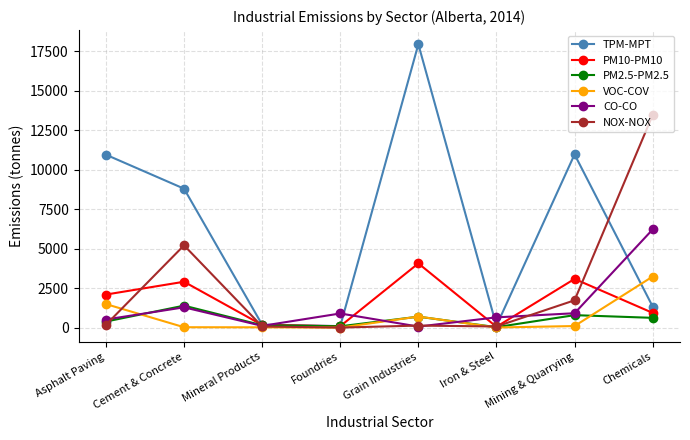

True or false: PM10-PM10 has more than 2 interior local peaks.

True